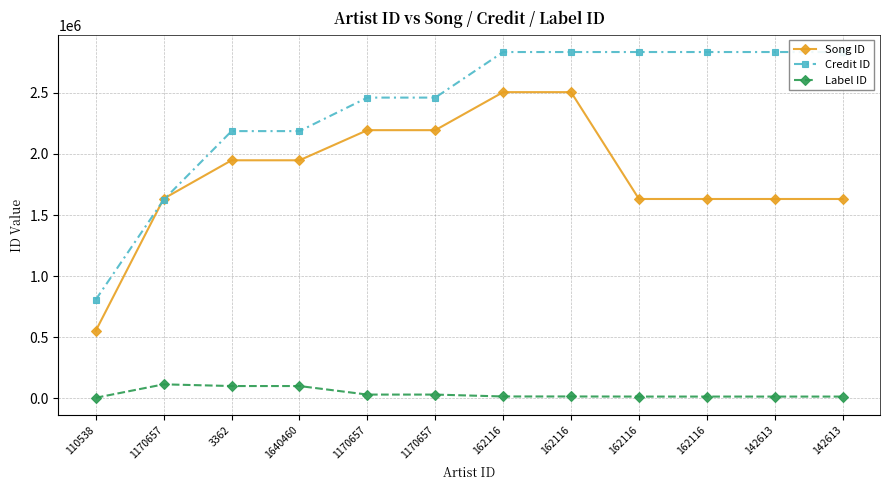

What is the label of the 3rd point from the left?

3362